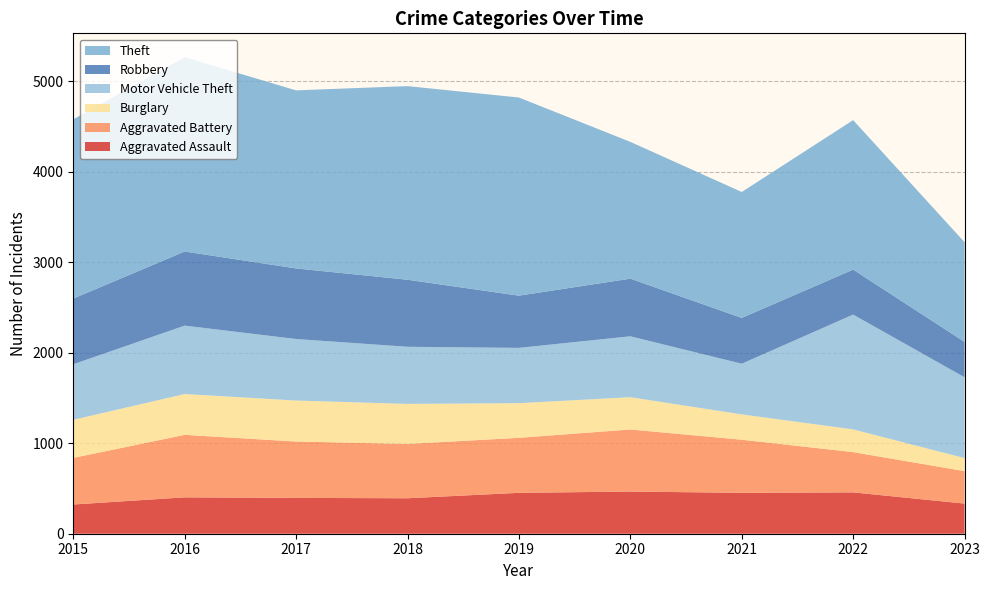

Reading right to left, transcribe all the data shown in this chart.

Aggravated Assault: 2023=333	2022=457	2021=452	2020=466	2019=452	2018=392	2017=396	2016=402	2015=323
Aggravated Battery: 2023=359	2022=445	2021=587	2020=686	2019=608	2018=600	2017=623	2016=691	2015=515
Burglary: 2023=144	2022=251	2021=280	2020=357	2019=383	2018=443	2017=453	2016=451	2015=421
Motor Vehicle Theft: 2023=893	2022=1269	2021=560	2020=673	2019=611	2018=631	2017=680	2016=756	2015=614
Robbery: 2023=391	2022=497	2021=506	2020=637	2019=577	2018=741	2017=780	2016=819	2015=726
Theft: 2023=1102	2022=1652	2021=1392	2020=1512	2019=2190	2018=2140	2017=1968	2016=2148	2015=1981